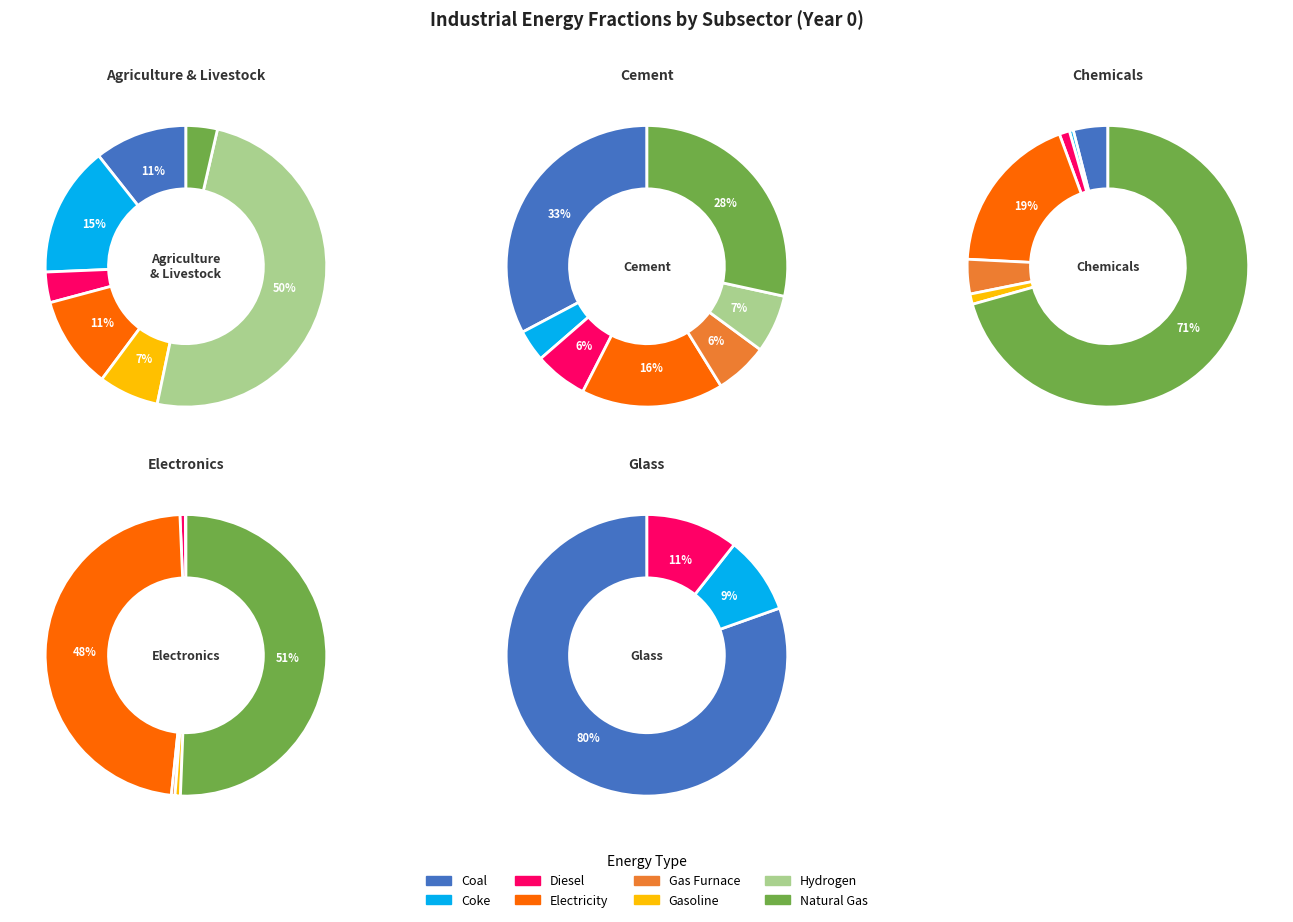

What percentage is NOT represented by 6?

50.3%